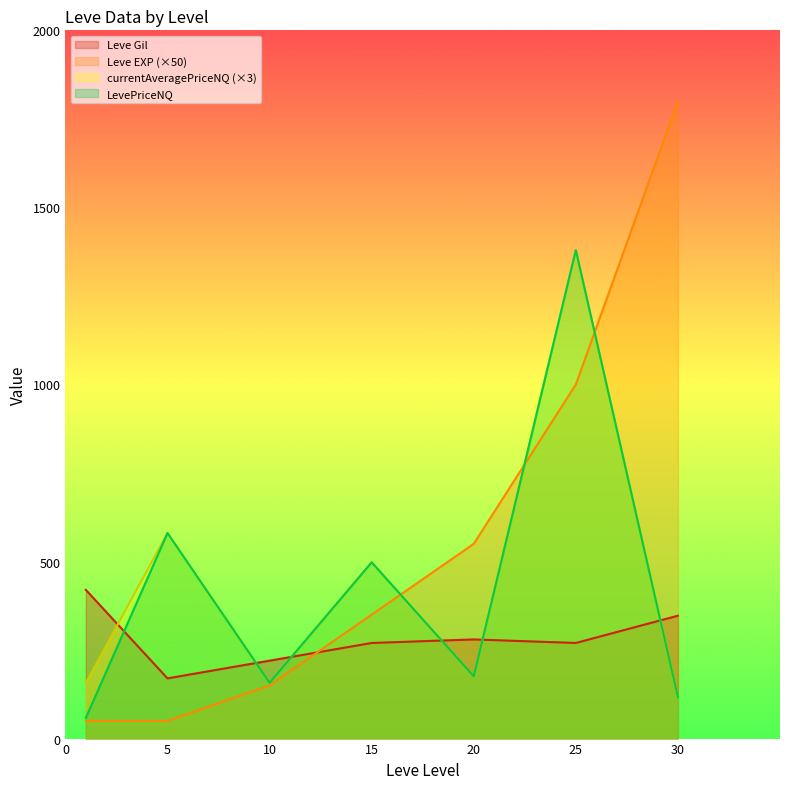

Between 25 and 30, which series saw the biggest shift?

currentAveragePriceNQ